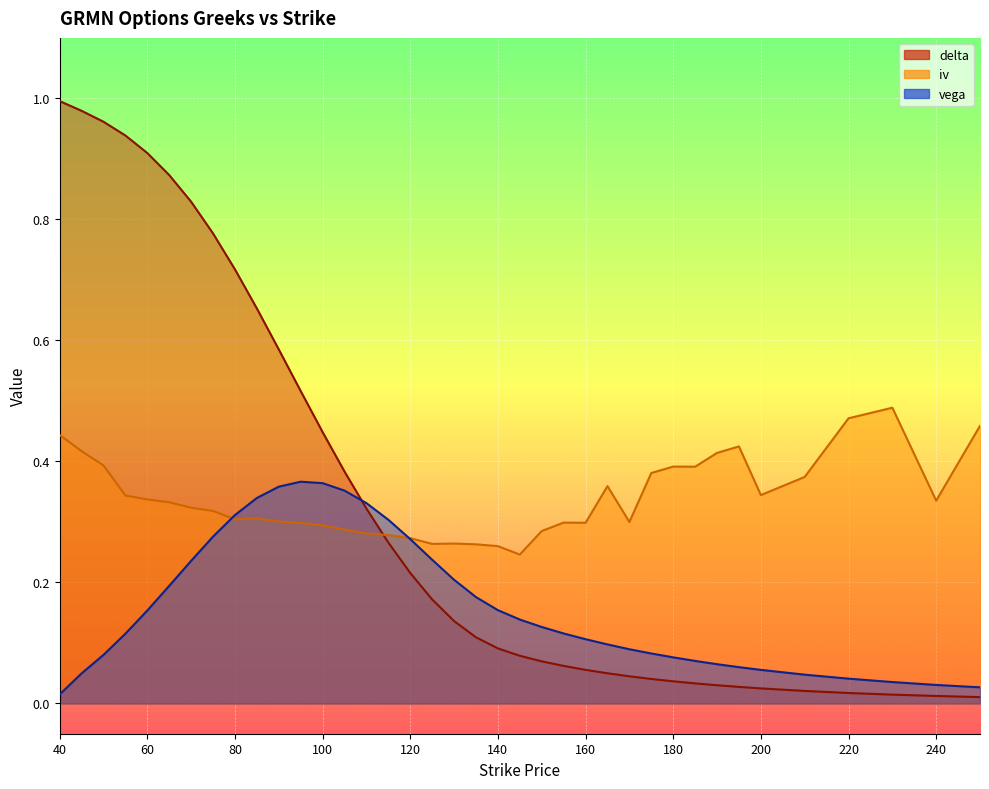

What is the maximum value shown in the chart?

1.0